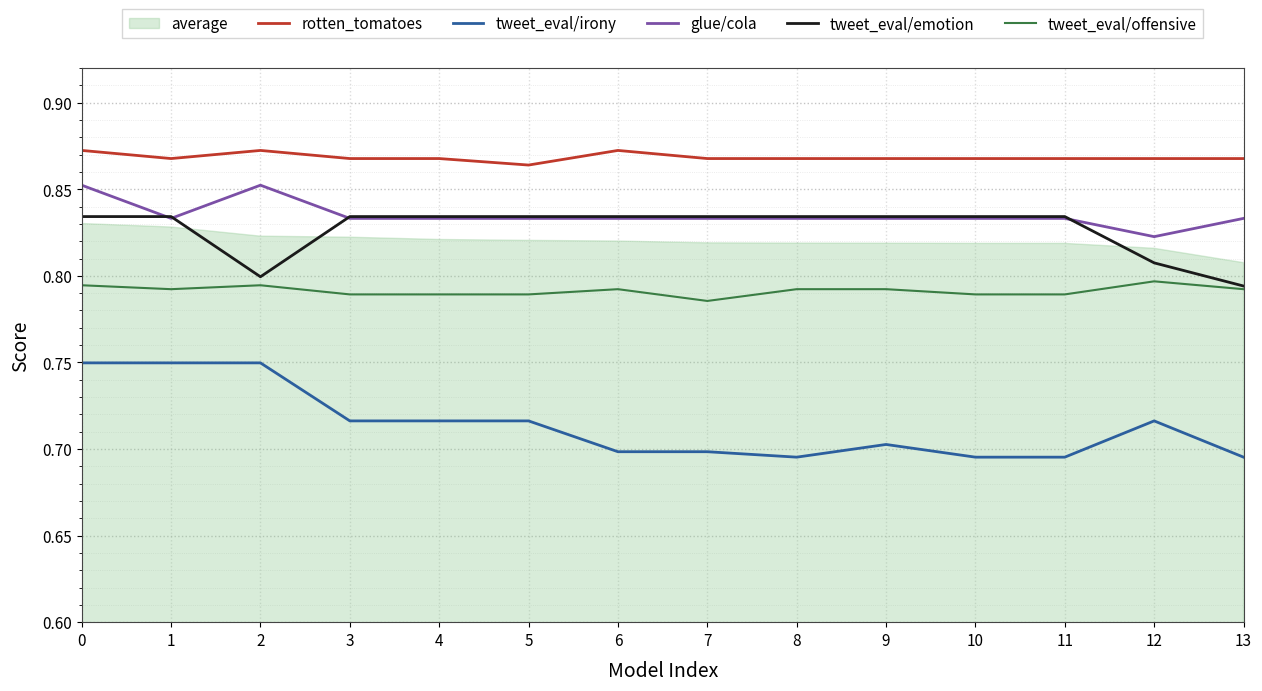

Is it true that glue/cola equals 1.1 at 2?

False